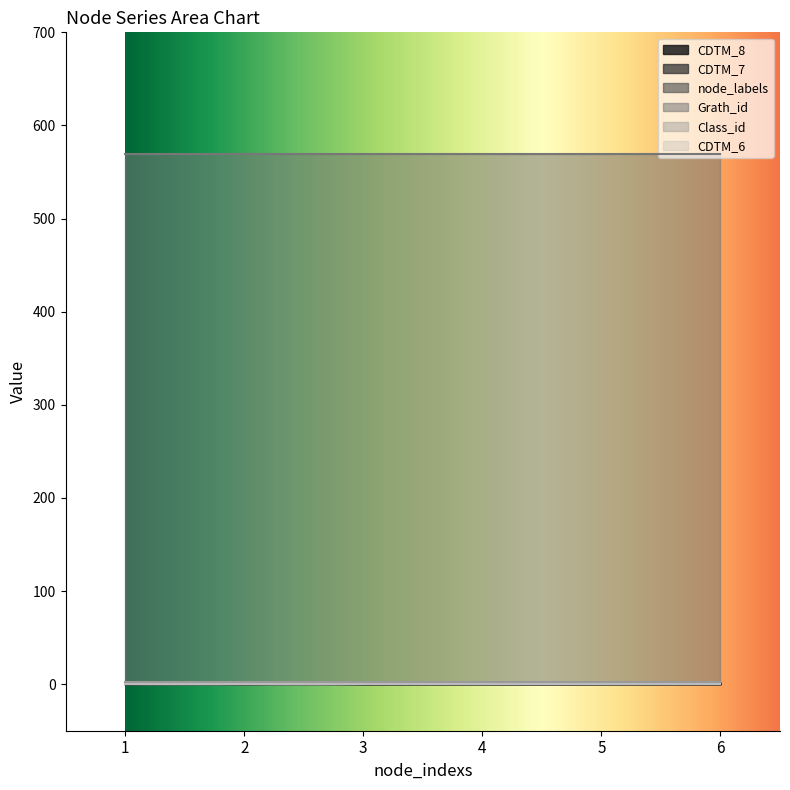

Count the number of categories in the chart.

6